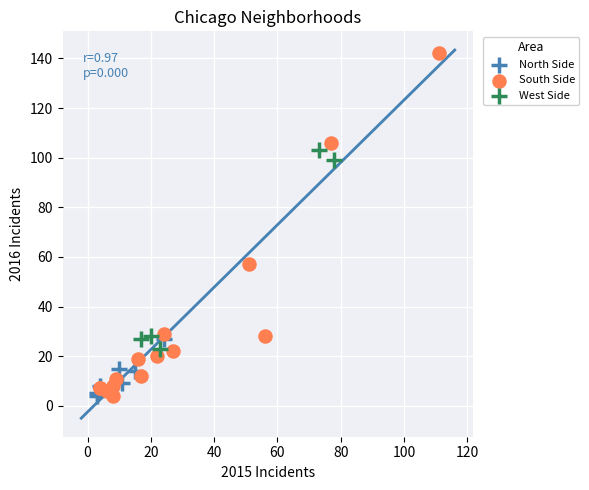

Which series reaches the maximum Y coordinate?

South Side